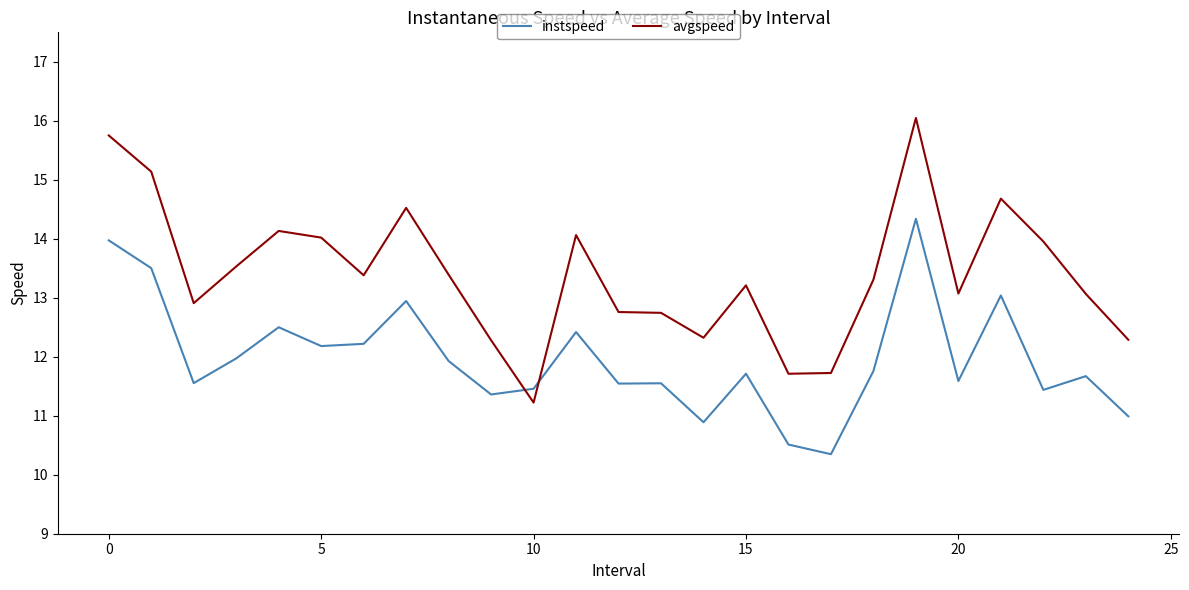

List the series in order of their overall mean, highest first.

avgspeed, instspeed